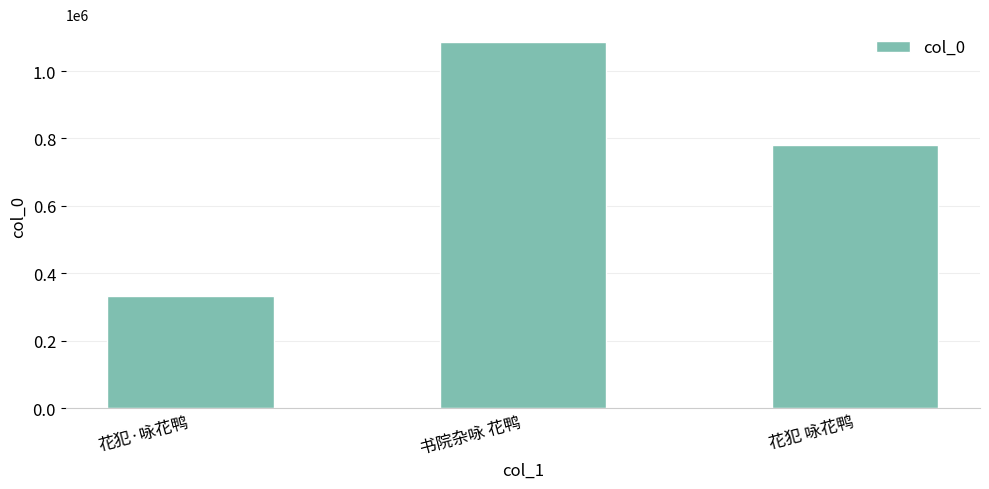

Reading left to right, transcribe all the data shown in this chart.

332156	1084618	780038